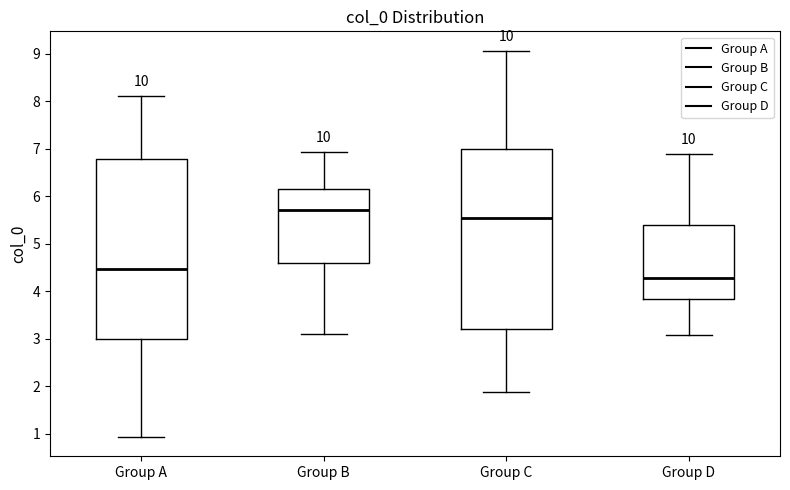

Reading left to right, read every box against the y-axis: the position of its median line, the range the box covers, and the ends of its whiskers. The values are not printed on the chart, so give them approximately, as read against the axis.

Group A: median 4.5, box 3.0 to 6.8, whiskers 0.9 to 8.1
Group B: median 5.7, box 4.6 to 6.2, whiskers 3.1 to 6.9
Group C: median 5.5, box 3.2 to 7.0, whiskers 1.9 to 9.1
Group D: median 4.3, box 3.8 to 5.4, whiskers 3.1 to 6.9